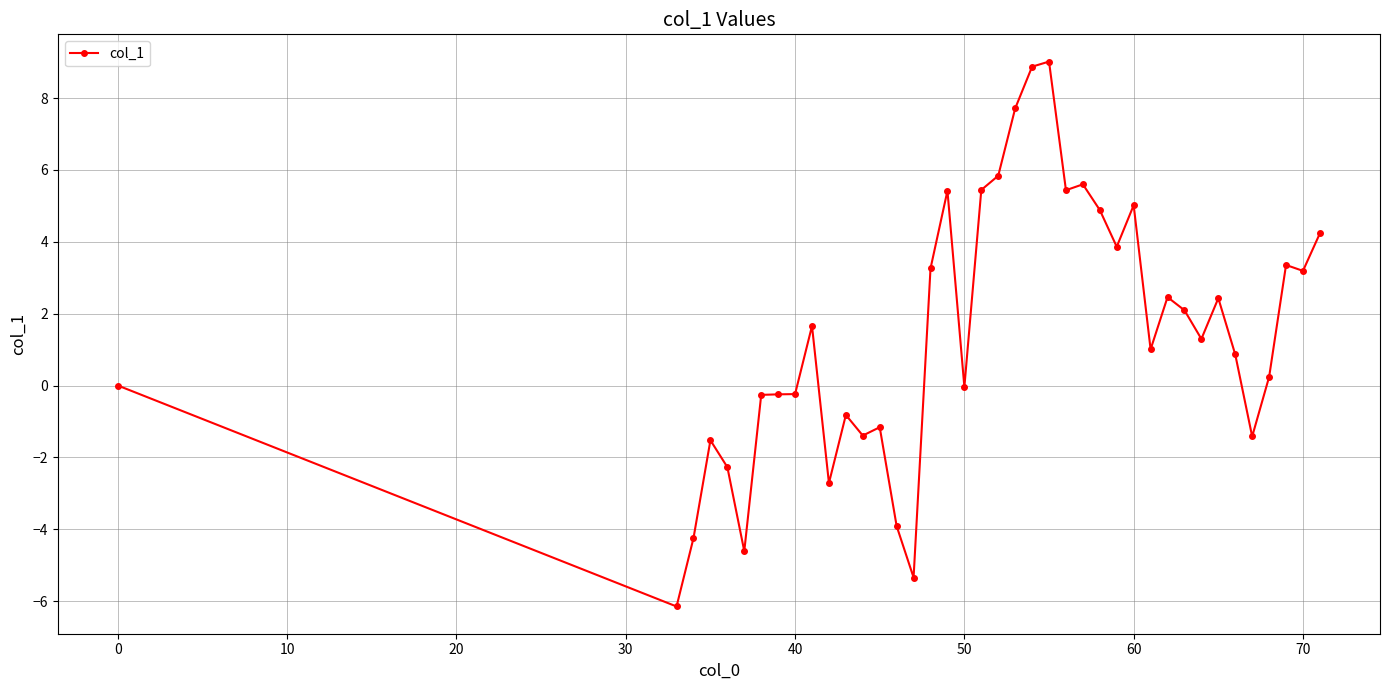

Does the chart display data point markers on the line(s)?

Yes